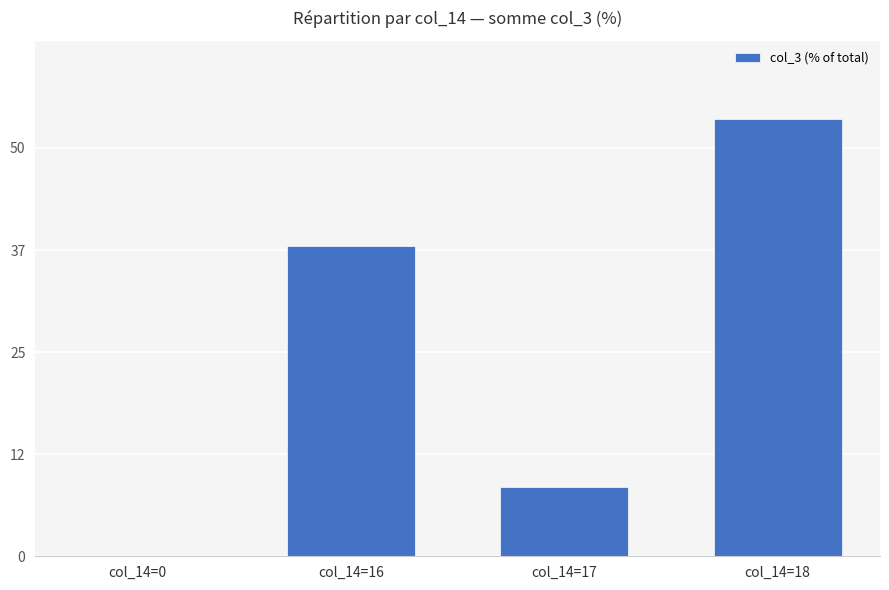

What is the sum of all values?

100.0